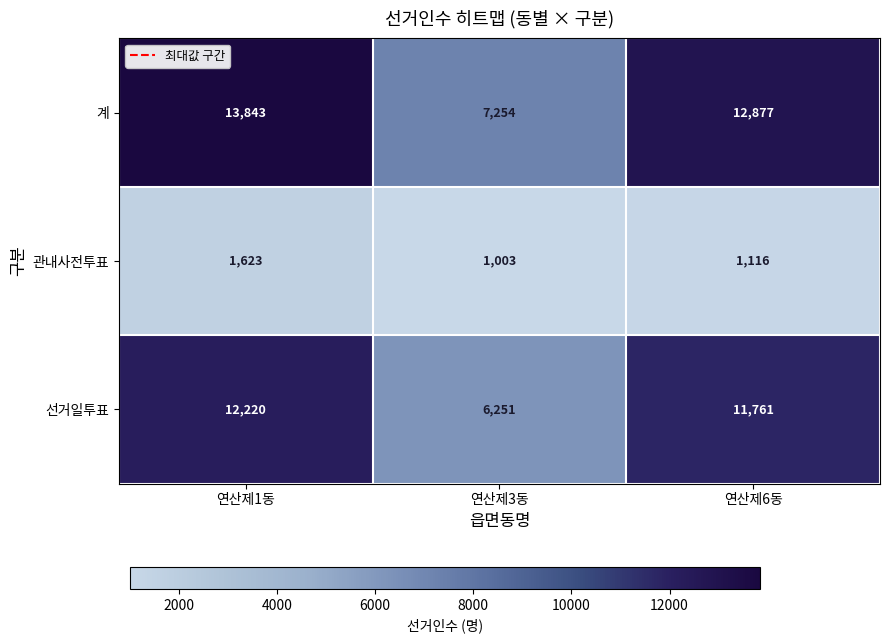

What is the total value across all series at 연산제3동?

14508